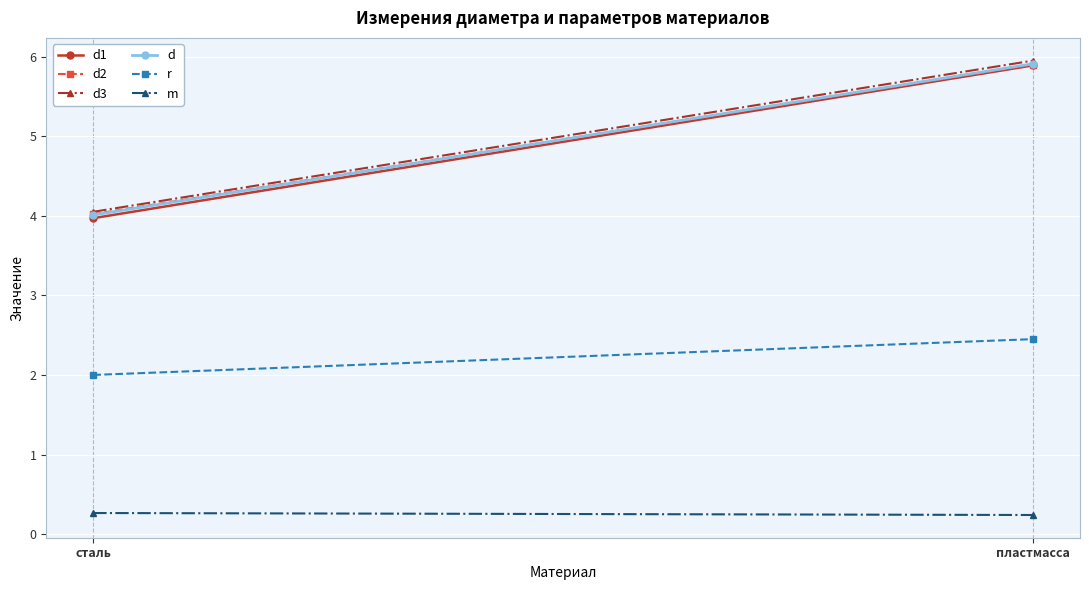

Rank the categories by r value from lowest to highest.

сталь, пластмасса